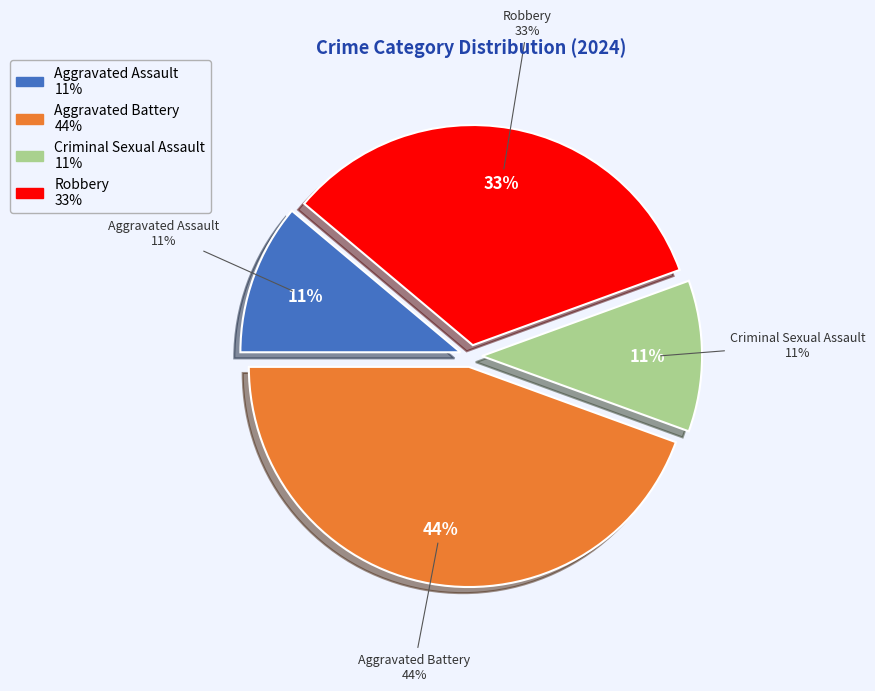

To the nearest percent, what percentage of the pie is Aggravated Battery?

44%